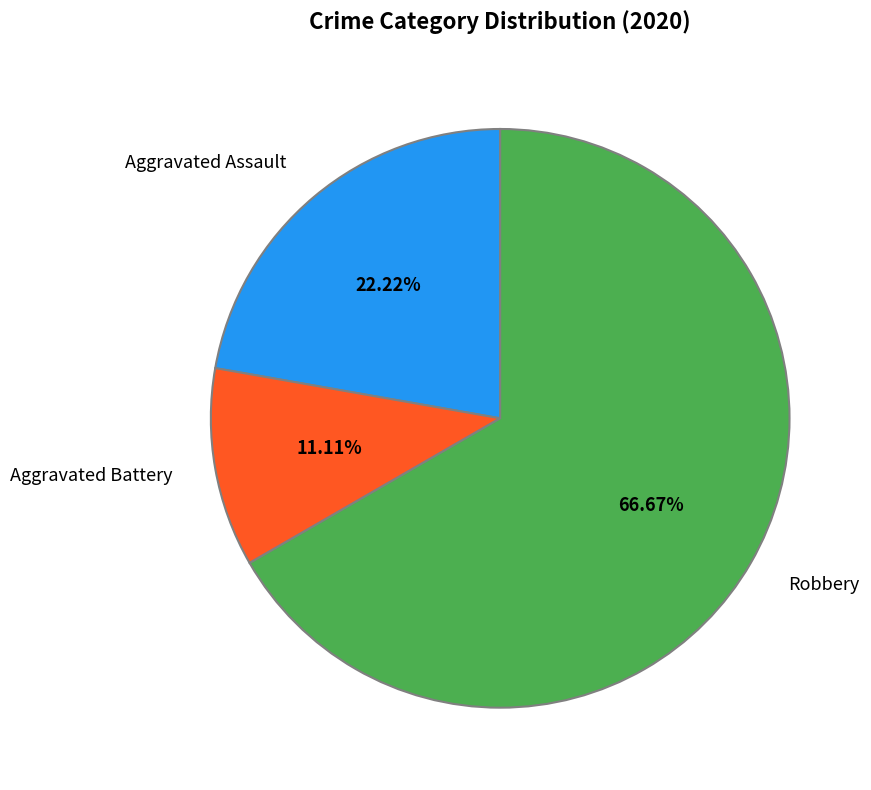

Count the number of slices in the pie.

3